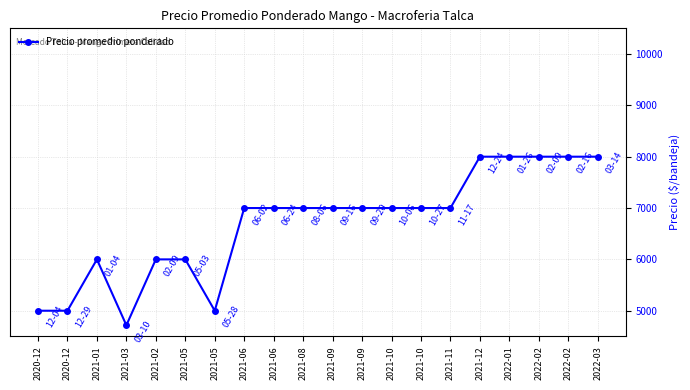

What is the label of the 9th point from the right?

2021-09